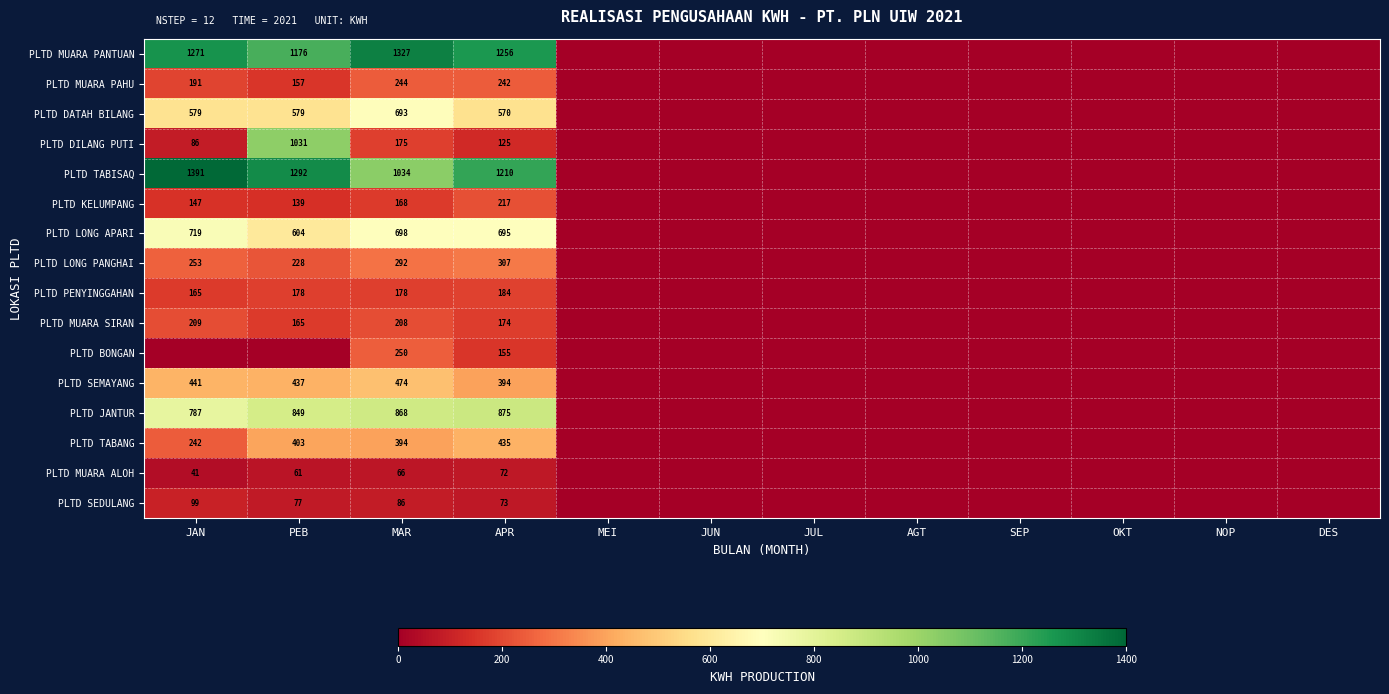

The value of PLTD PENYINGGAHAN at MAR is 178. True or false?

True